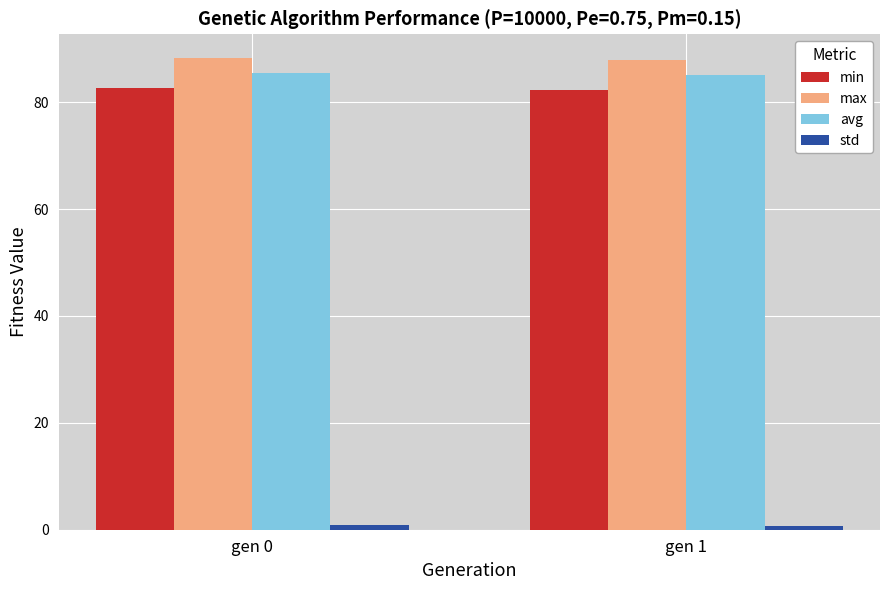

The value of avg at gen 0 is 33.4. True or false?

False